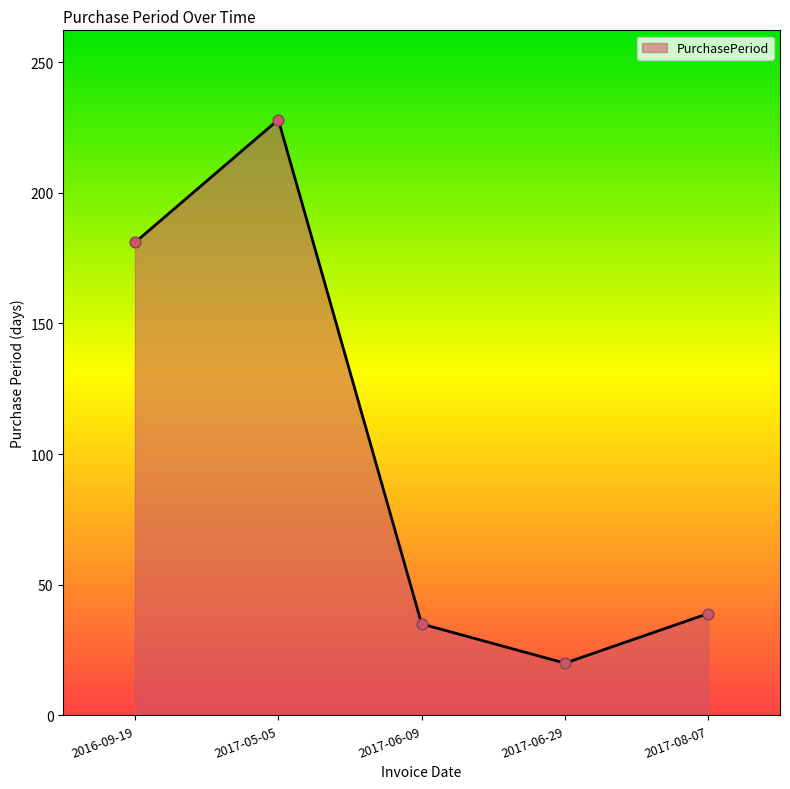

What is the ratio of the value at 2017-08-07 to the value at 2017-05-05?

0.2